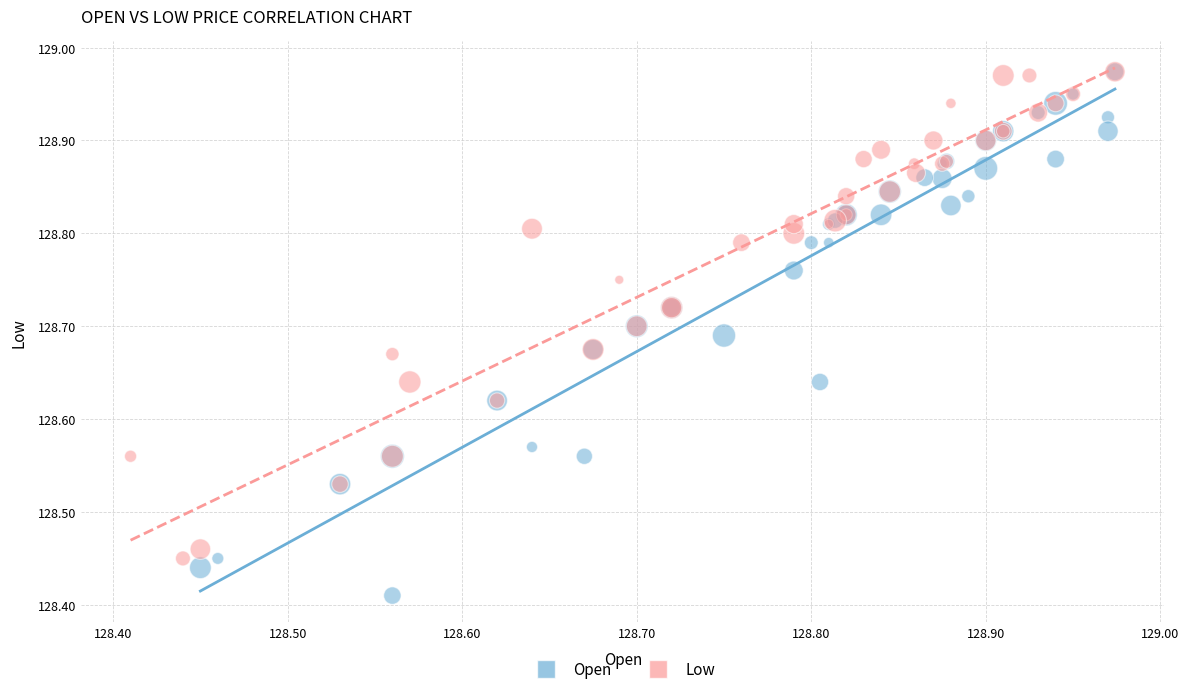

Which series reaches the minimum Y coordinate?

Open